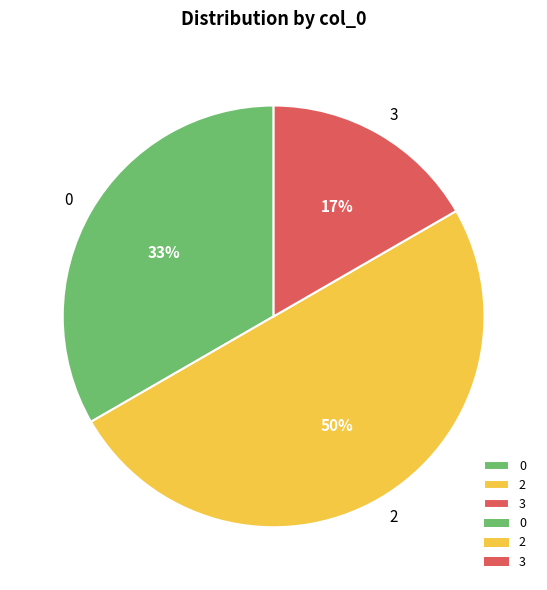

Which slice is the smallest?

3